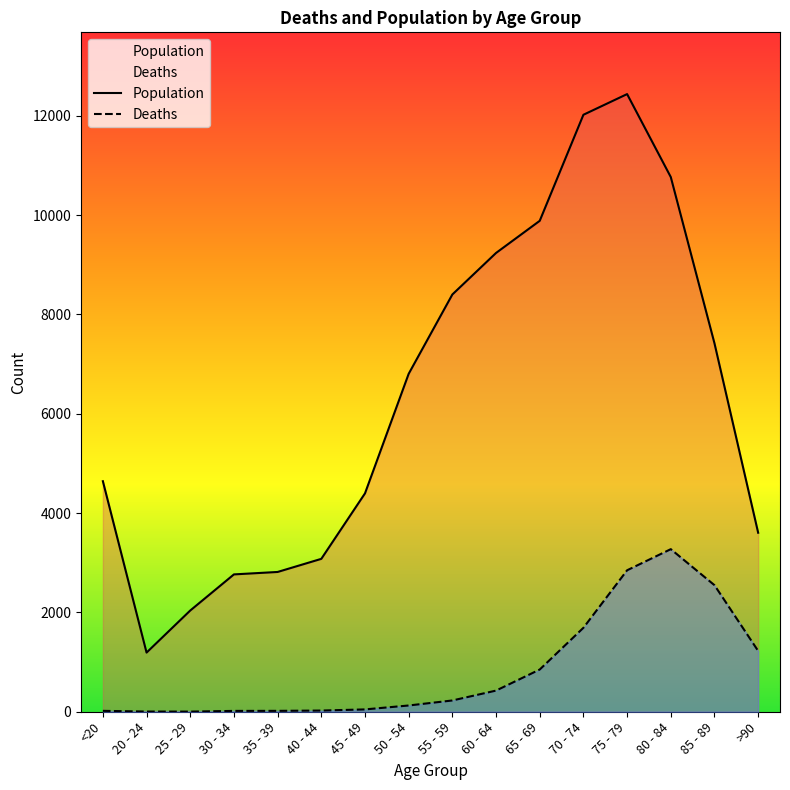

Which category has the lowest value across all series?

25 - 29